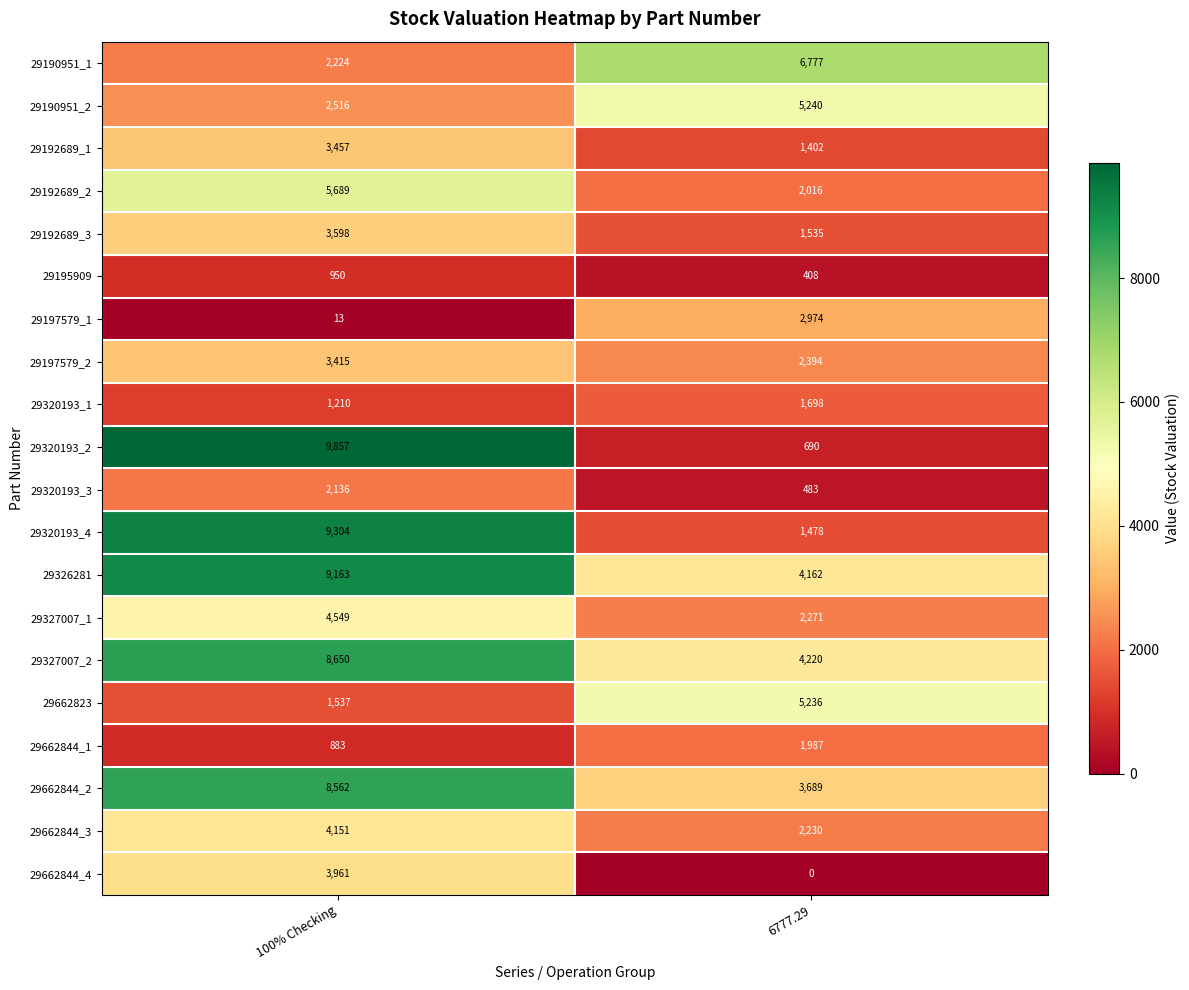

What is the difference between the 29662823 values at 6777.29 and 100% Checking?

3699